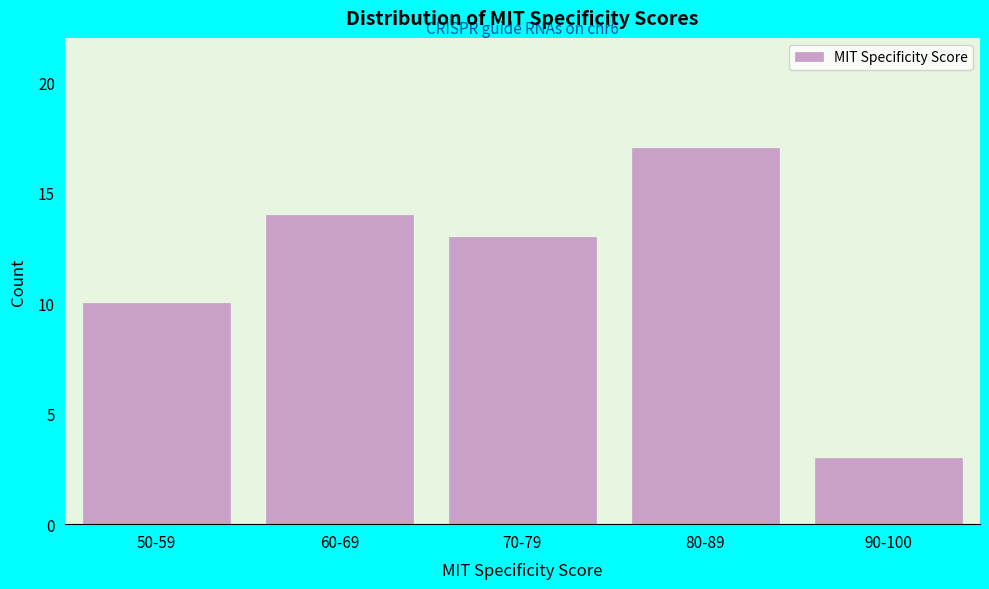

Reading left to right, transcribe all the data shown in this chart.

10	14	13	17	3